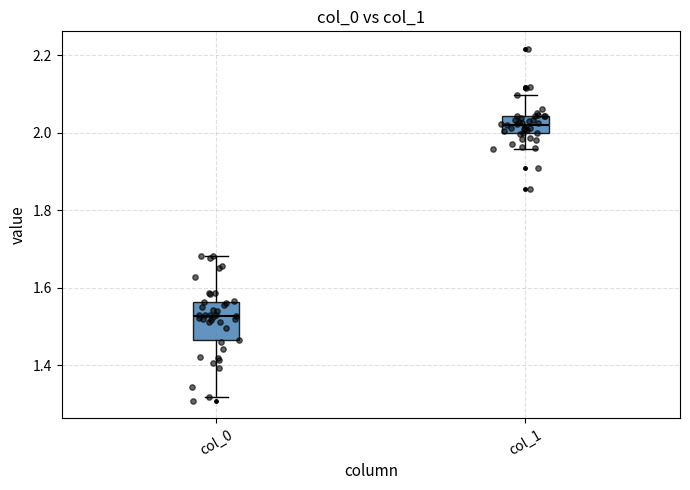

Reading left to right, transcribe this box plot: for each box, give where its median line is, the range the box spans, and where its two whiskers end, as read against the y-axis. The values are not printed on the chart, so give them approximately, as read against the axis.

col_0: median 1.52, box 1.46 to 1.56, whiskers 1.32 to 1.68
col_1: median 2.02, box 2.00 to 2.04, whiskers 1.96 to 2.10